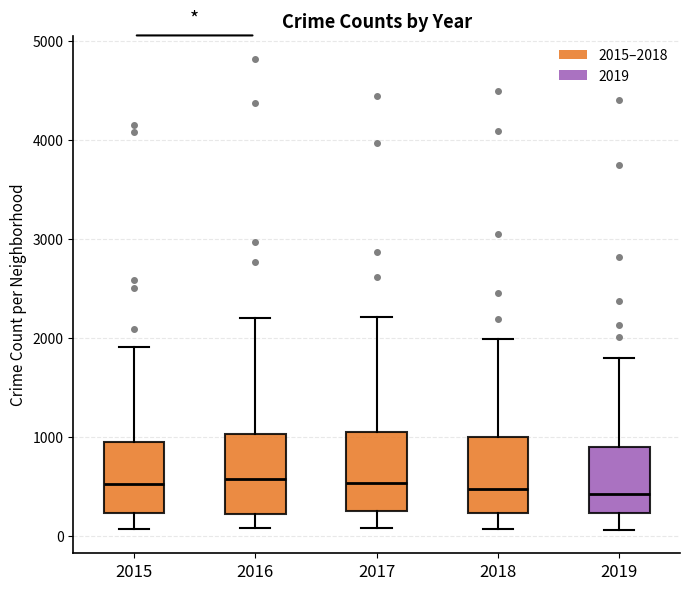

Reading left to right, read every box against the y-axis: the position of its median line, the range the box covers, and the ends of its whiskers. The values are not printed on the chart, so give them approximately, as read against the axis.

2015: median 500, box 200 to 900, whiskers 100 to 1900
2016: median 600, box 200 to 1000, whiskers 100 to 2200
2017: median 500, box 200 to 1000, whiskers 100 to 2200
2018: median 500, box 200 to 1000, whiskers 100 to 2000
2019: median 400, box 200 to 900, whiskers 100 to 1800